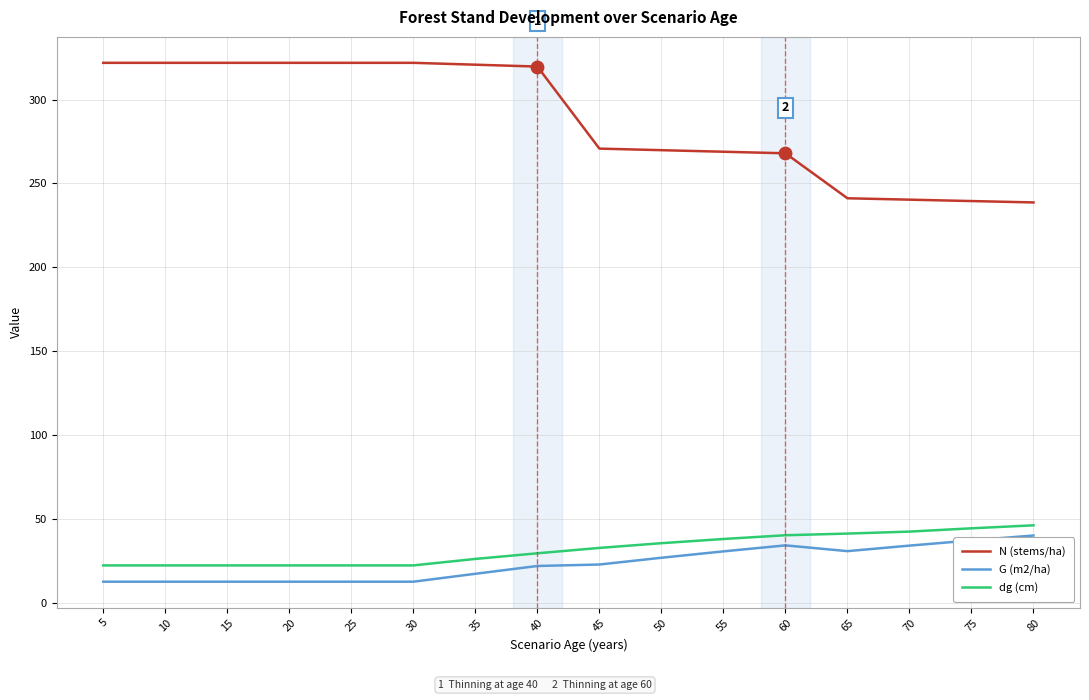

What are all the series names shown in the legend?

N (stems/ha), G (m2/ha), dg (cm)